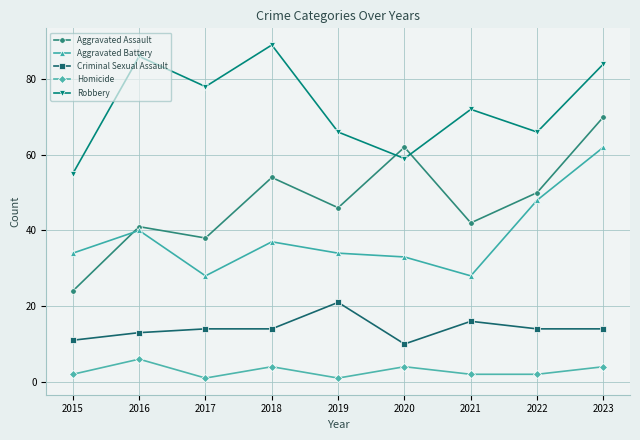

Reading right to left, what are all the values shown in this chart?

Aggravated Assault: 70	50	42	62	46	54	38	41	24
Aggravated Battery: 62	48	28	33	34	37	28	40	34
Criminal Sexual Assault: 14	14	16	10	21	14	14	13	11
Homicide: 4	2	2	4	1	4	1	6	2
Robbery: 84	66	72	59	66	89	78	86	55